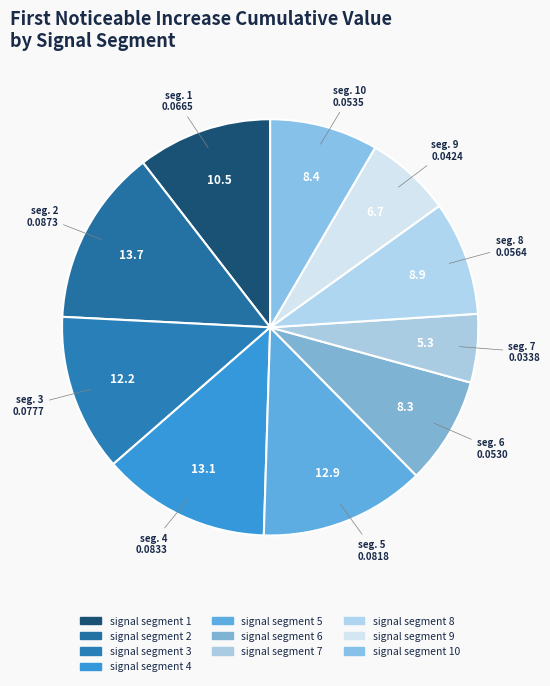

How many slices are in this pie chart?

10